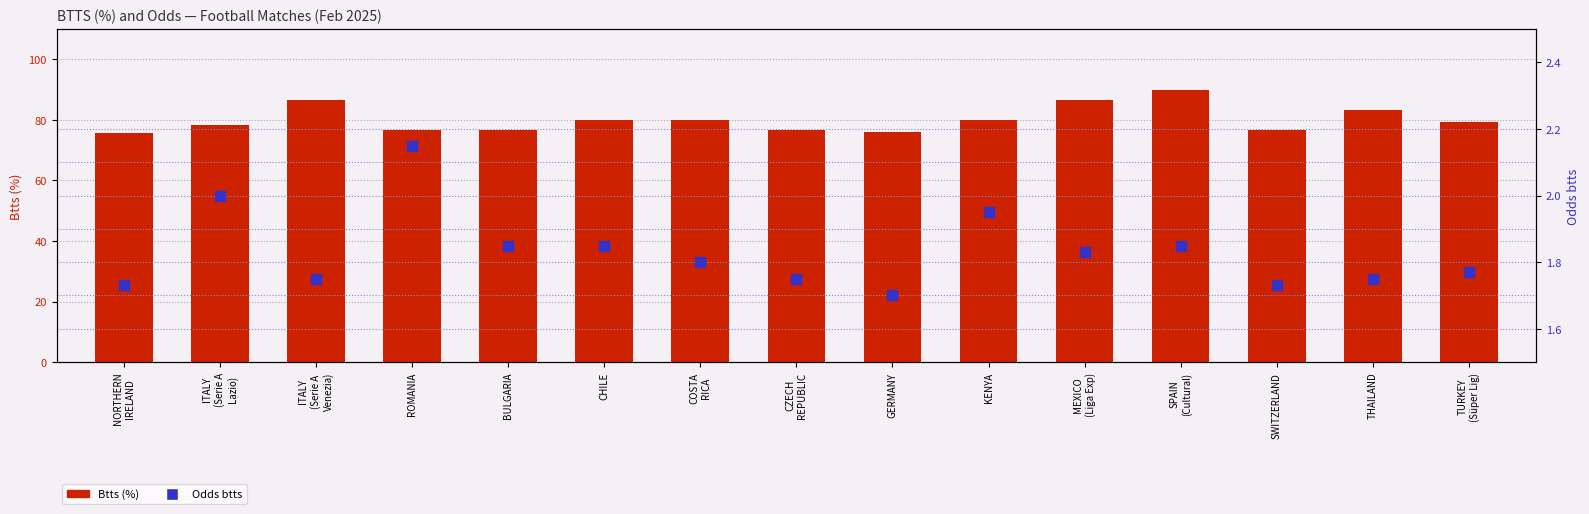

Which series has the largest Y range (max minus min)?

Btts (%)